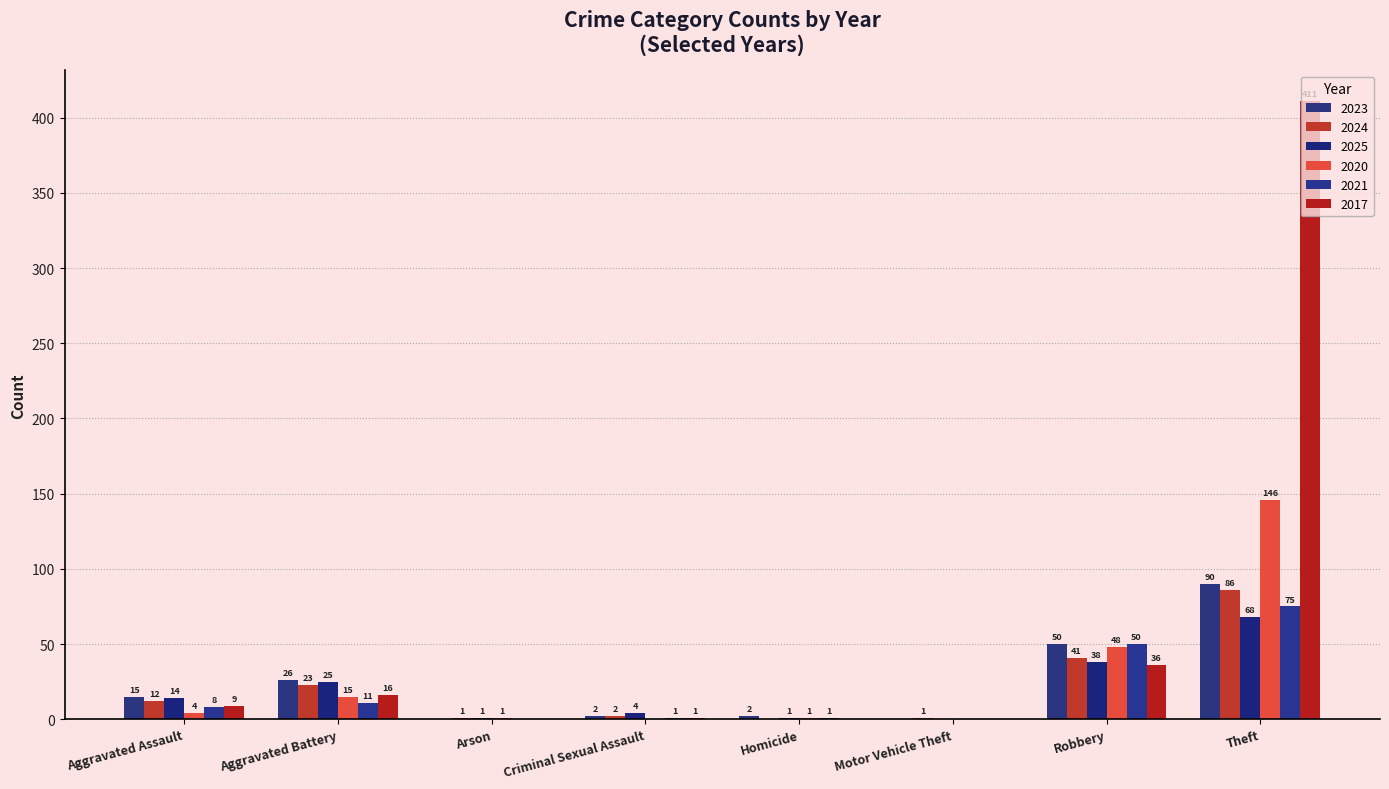

Which series has the largest range (max minus min)?

2017